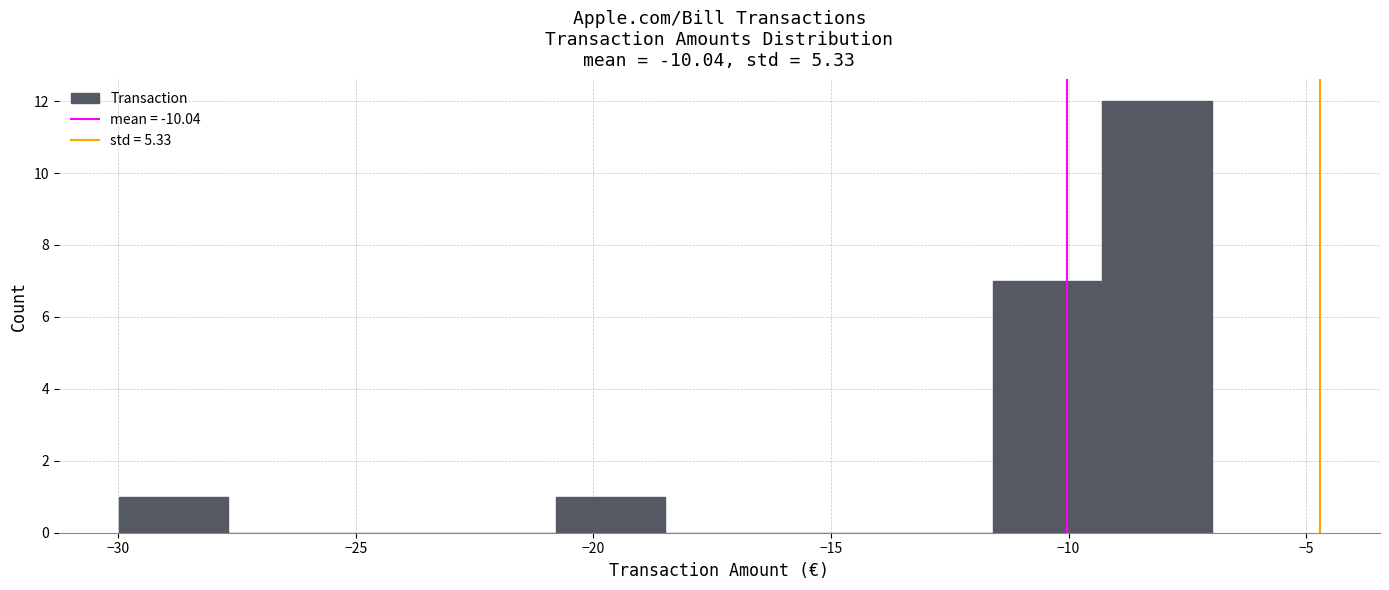

Reading left to right, list every bar in this chart as the range it spans on the x-axis followed by its height. Neither the bar edges nor the heights are printed on the chart, so give them approximately, as read against the axes.

-30.0 to -27.5: 1
-27.5 to -25.5: 0
-25.5 to -23.0: 0
-23.0 to -21.0: 0
-21.0 to -18.5: 1
-18.5 to -16.0: 0
-16.0 to -14.0: 0
-14.0 to -11.5: 0
-11.5 to -9.5: 7
-9.5 to -7.0: 12